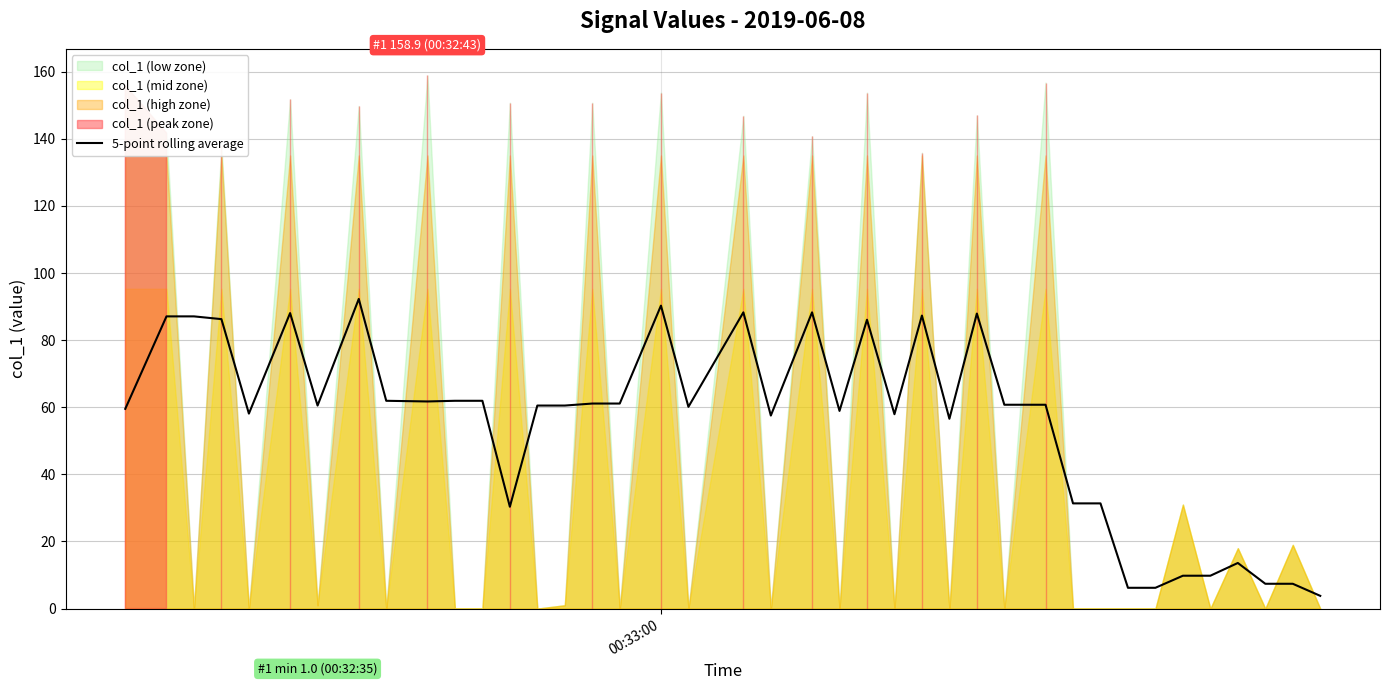

Is it true that the value at 7 is 92.3?

True